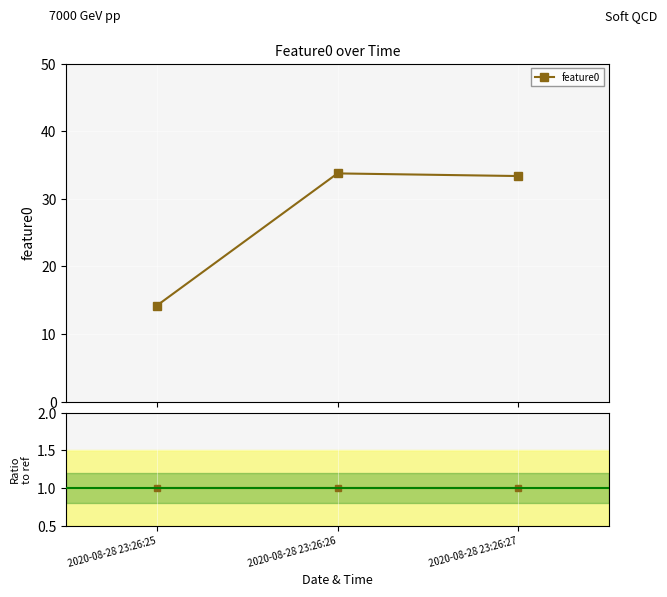

List the labels in order of value, largest first.

2020-08-28 23:26:26, 2020-08-28 23:26:27, 2020-08-28 23:26:25